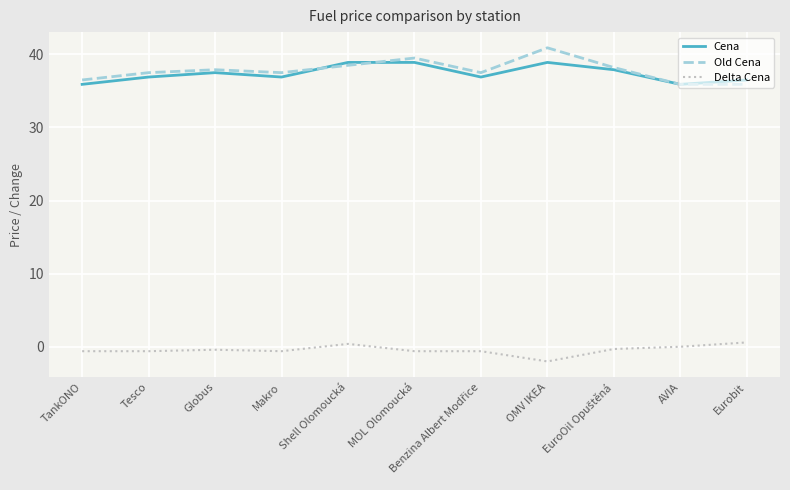

Is the value of Old Cena at OMV IKEA greater than the value of Cena at OMV IKEA?

Yes